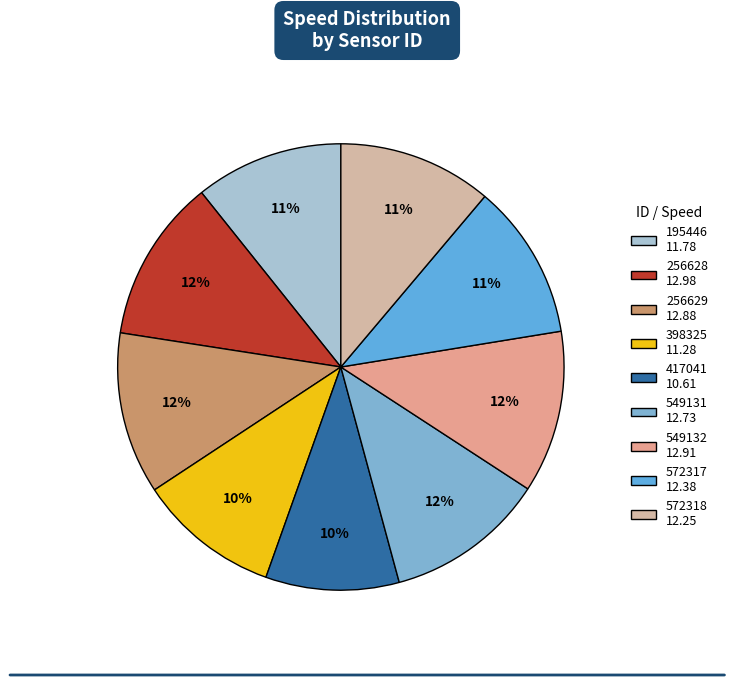

Approximately how many times larger is the value at 572317 compared to 549132?

1.0